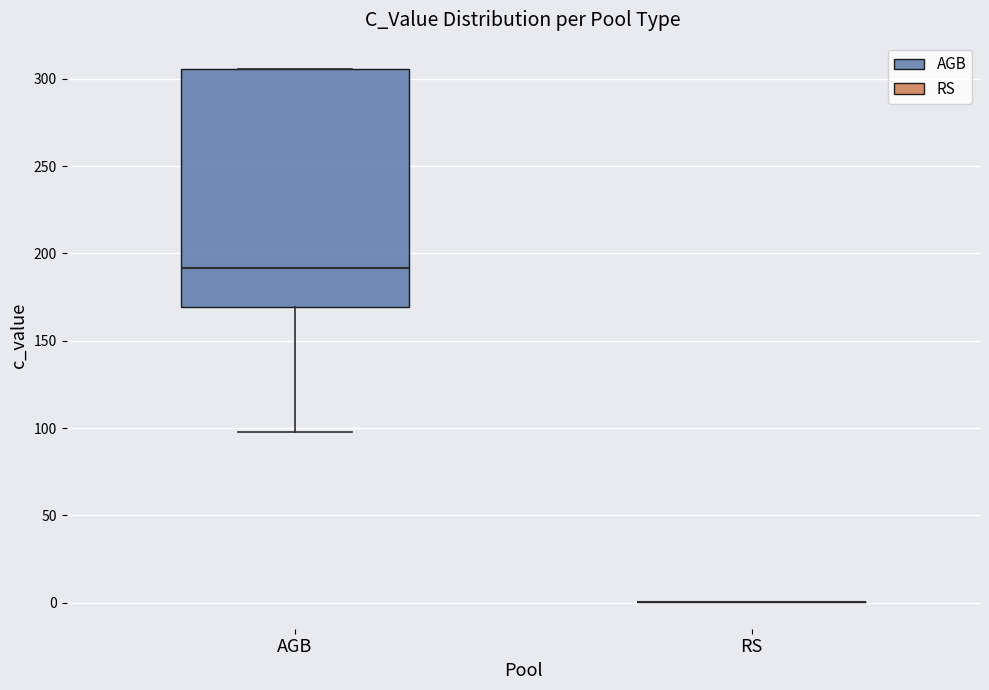

Reading left to right, transcribe this box plot: for each box, give where its median line is, the range the box spans, and where its two whiskers end, as read against the y-axis. The values are not printed on the chart, so give them approximately, as read against the axis.

AGB: median 190, box 170 to 305, whiskers 100 to 305
RS: box collapsed to a line at 0, whiskers 0 to 0